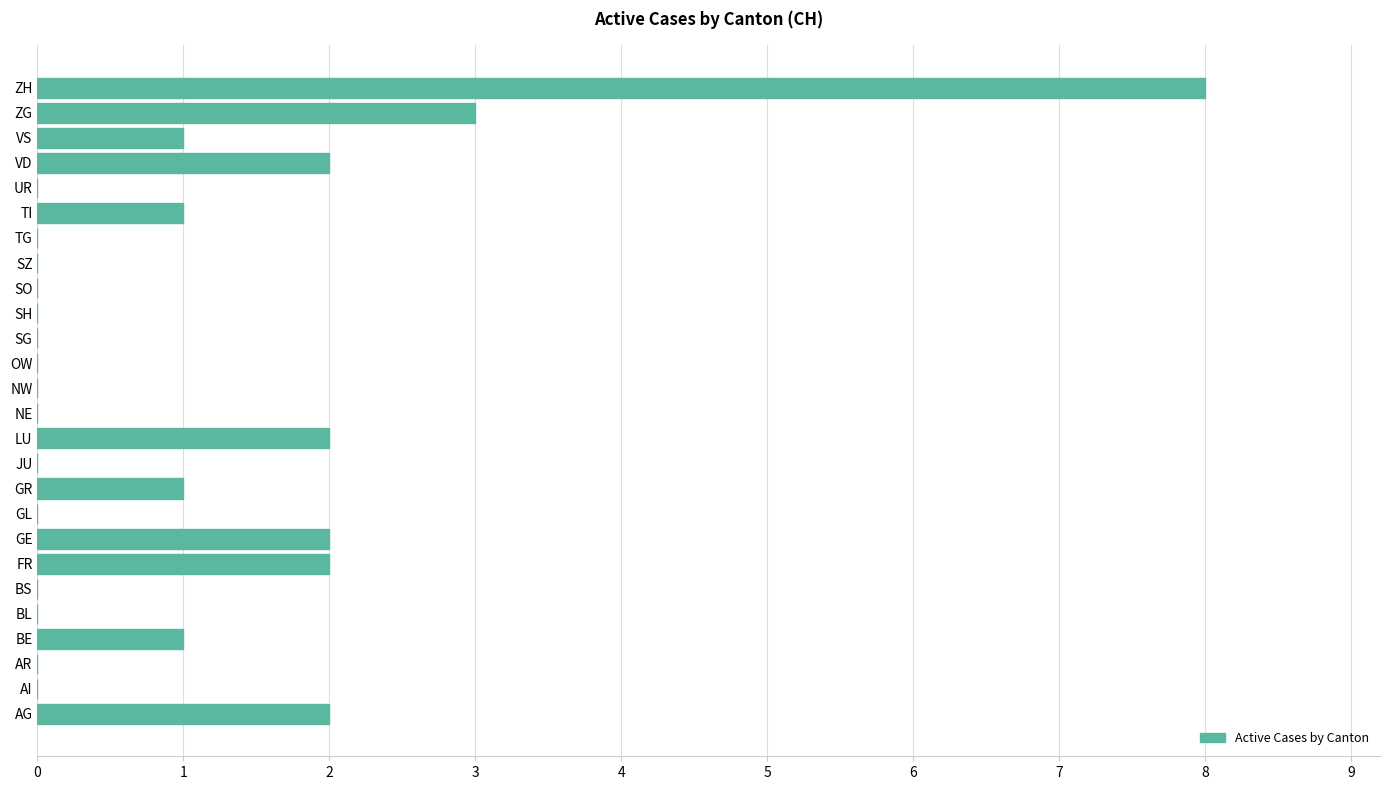

Where is the data nearest to the value 4?

ZG